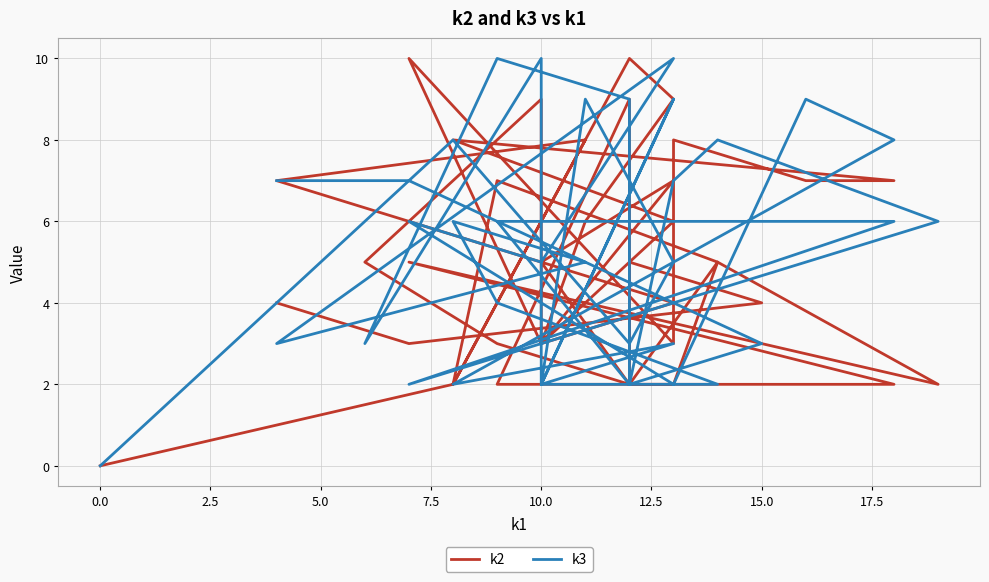

How many categories are shown in the chart?

40